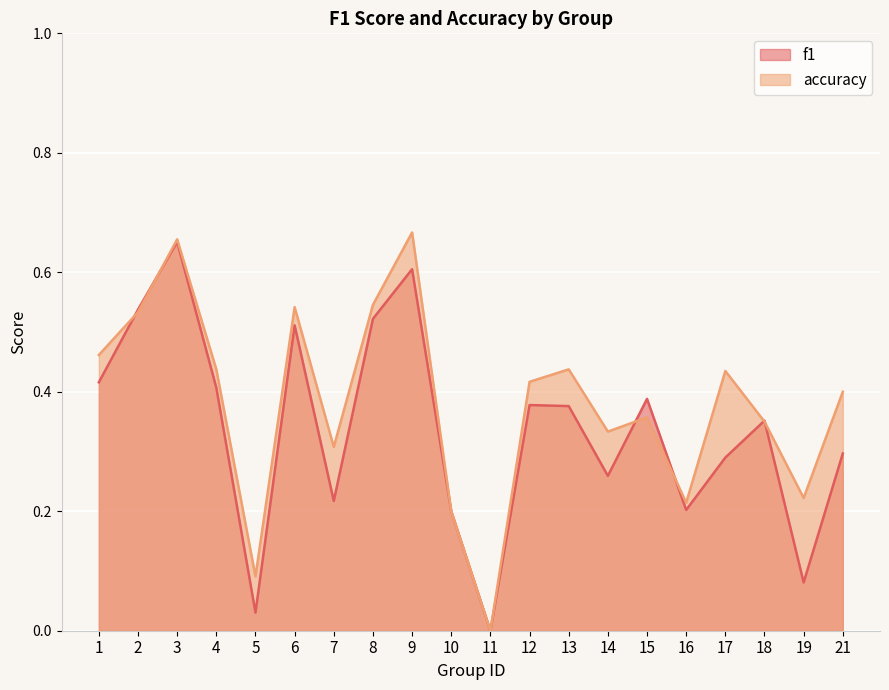

Reading left to right, list all the values displayed in this chart.

f1: 0.4	0.5	0.7	0.4	0.0	0.5	0.2	0.5	0.6	0.2	0.0	0.4	0.4	0.3	0.4	0.2	0.3	0.4	0.1	0.3
accuracy: 0.5	0.5	0.7	0.4	0.1	0.5	0.3	0.5	0.7	0.2	0.0	0.4	0.4	0.3	0.4	0.2	0.4	0.3	0.2	0.4